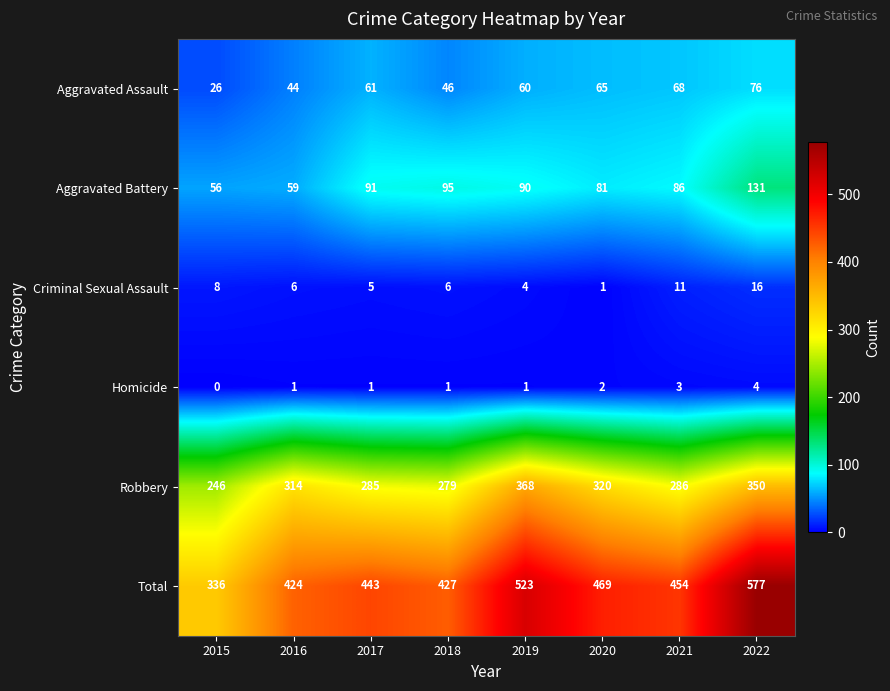

What is the spread (max minus min) of values at 2018?

426